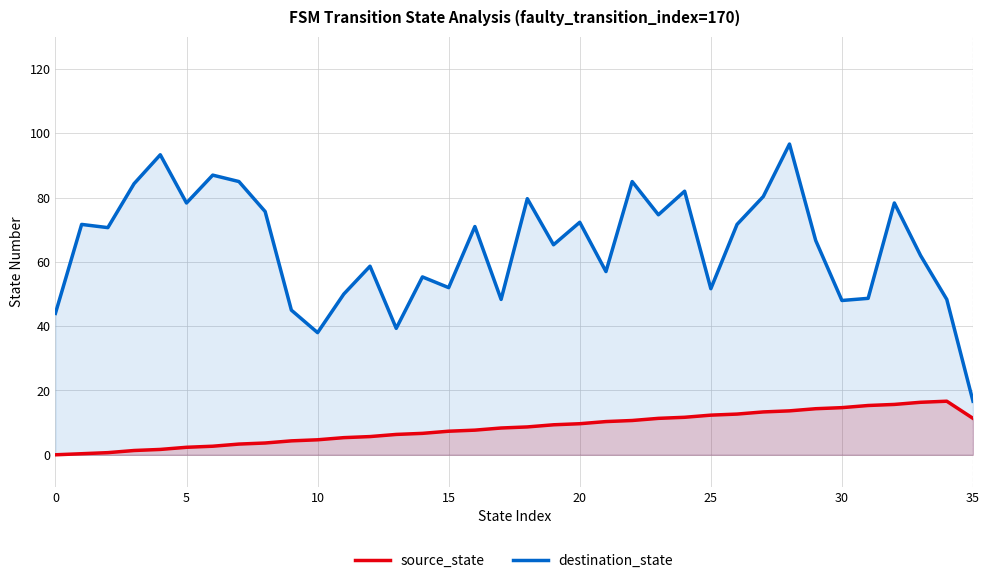

True or false: source_state and destination_state cross at least once.

False